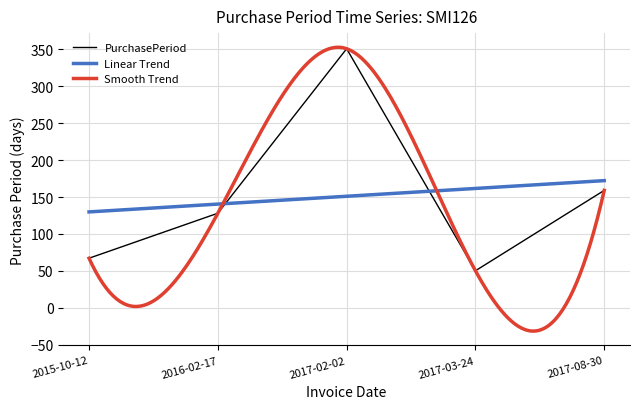

Where is the first local maximum?

2017-02-02